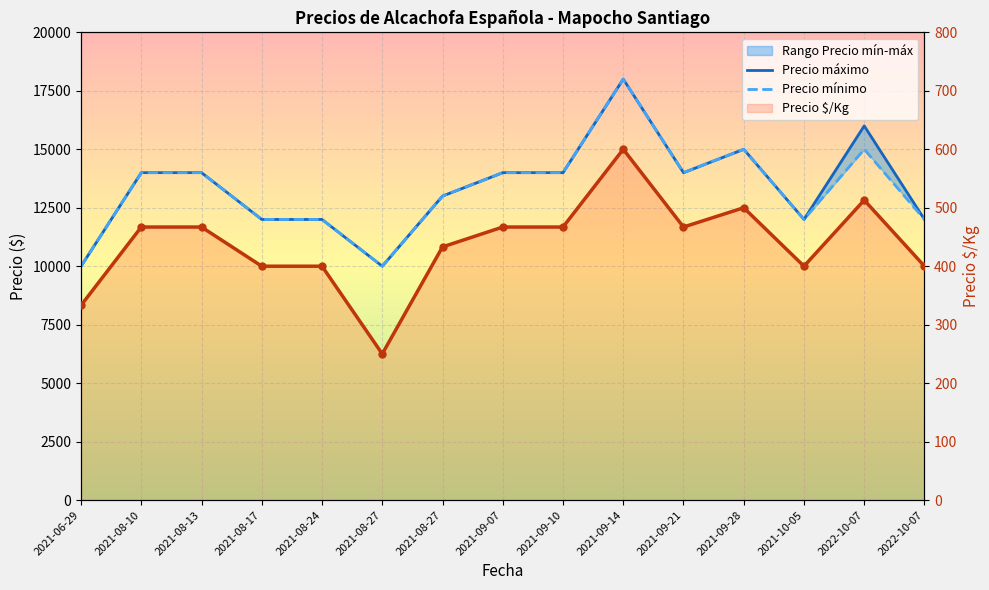

True or false: Precio mínimo has a value of 14000 at 2021-09-07.

True